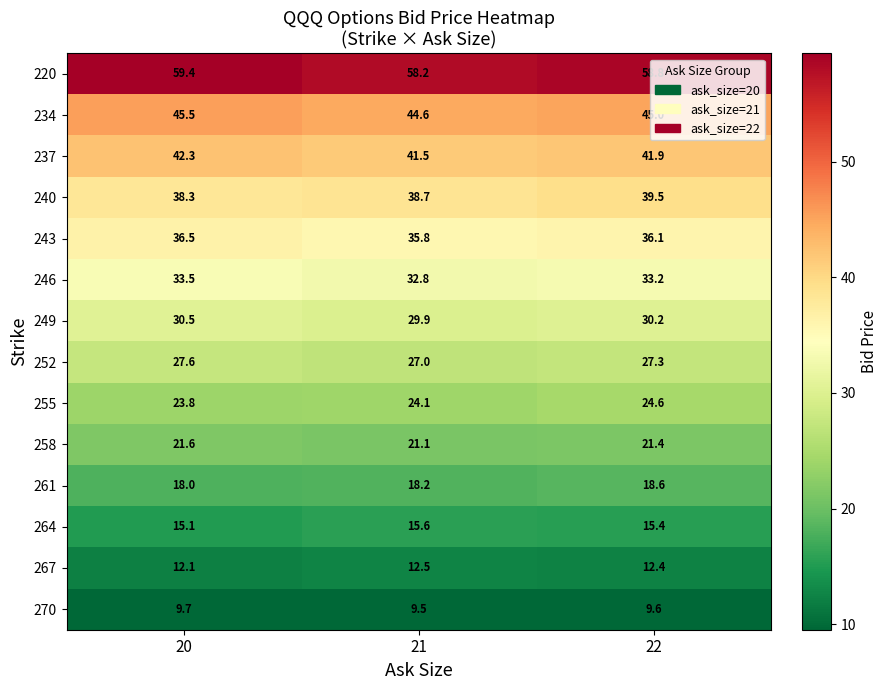

Which series has the largest total across all categories?

row_0